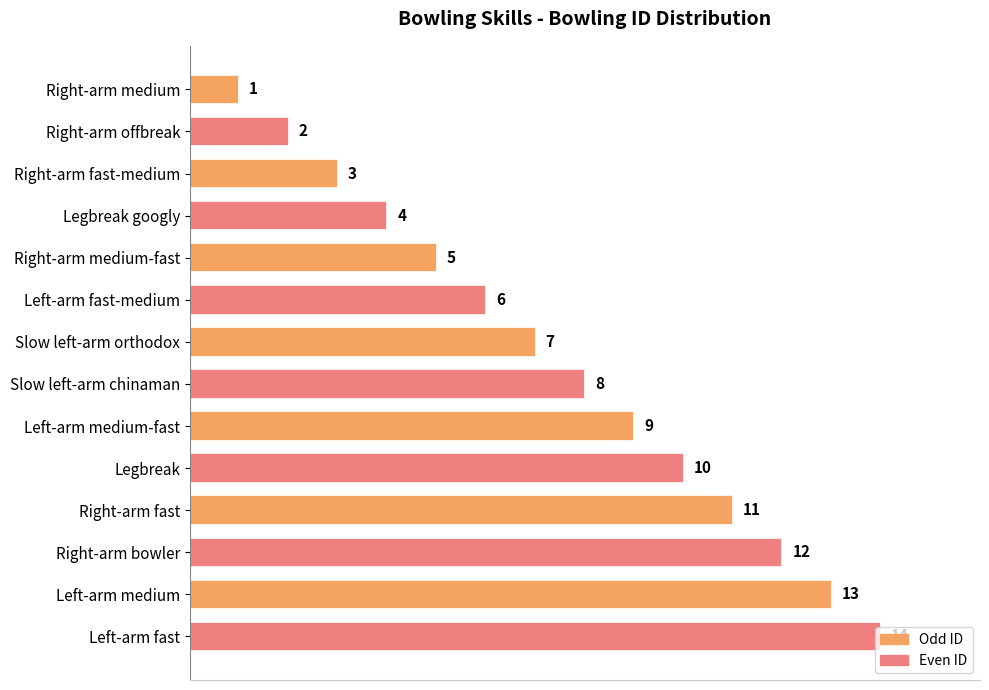

Between Left-arm medium and Right-arm fast, which is larger?

Left-arm medium